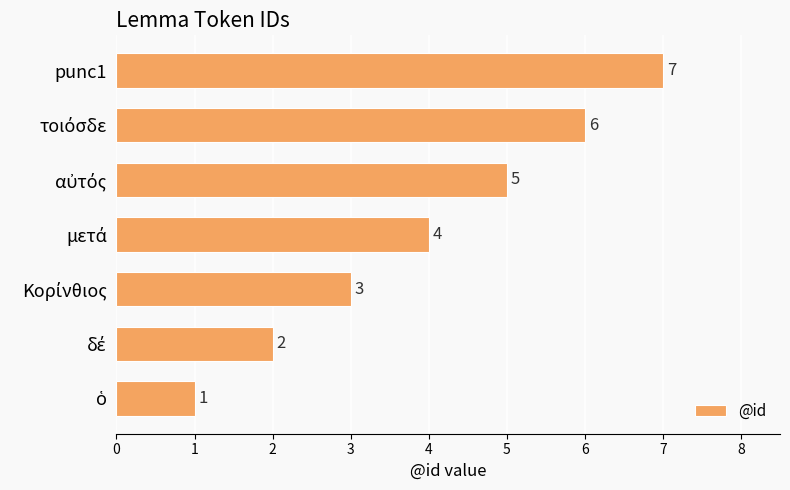

The chart shows a value of 7 at punc1. True or false?

True